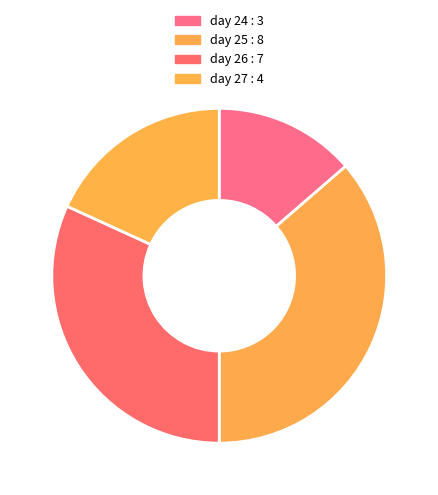

Is it true that day 26 is 38% of the pie?

False